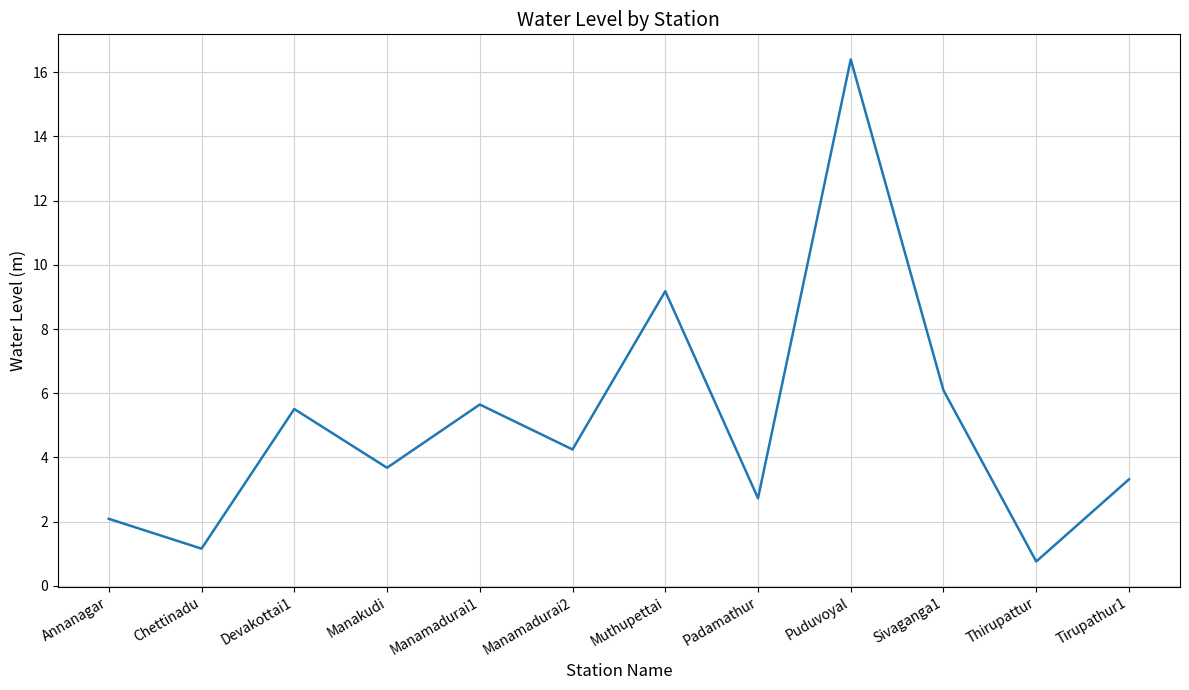

What is the difference between the values at Muthupettai and Devakottai1?

3.7